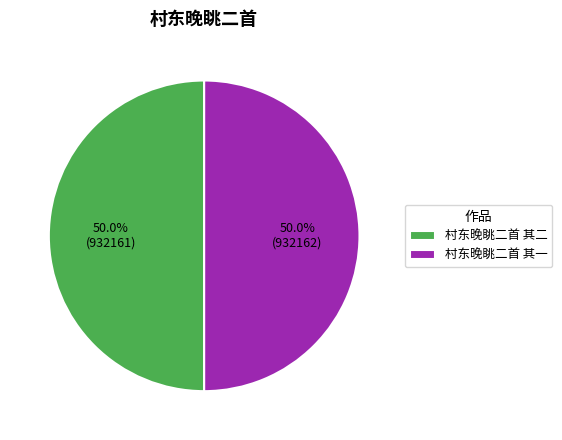

Combined, what portion of the pie is 村东晚眺二首 其一 and 村东晚眺二首 其二?

100.0%